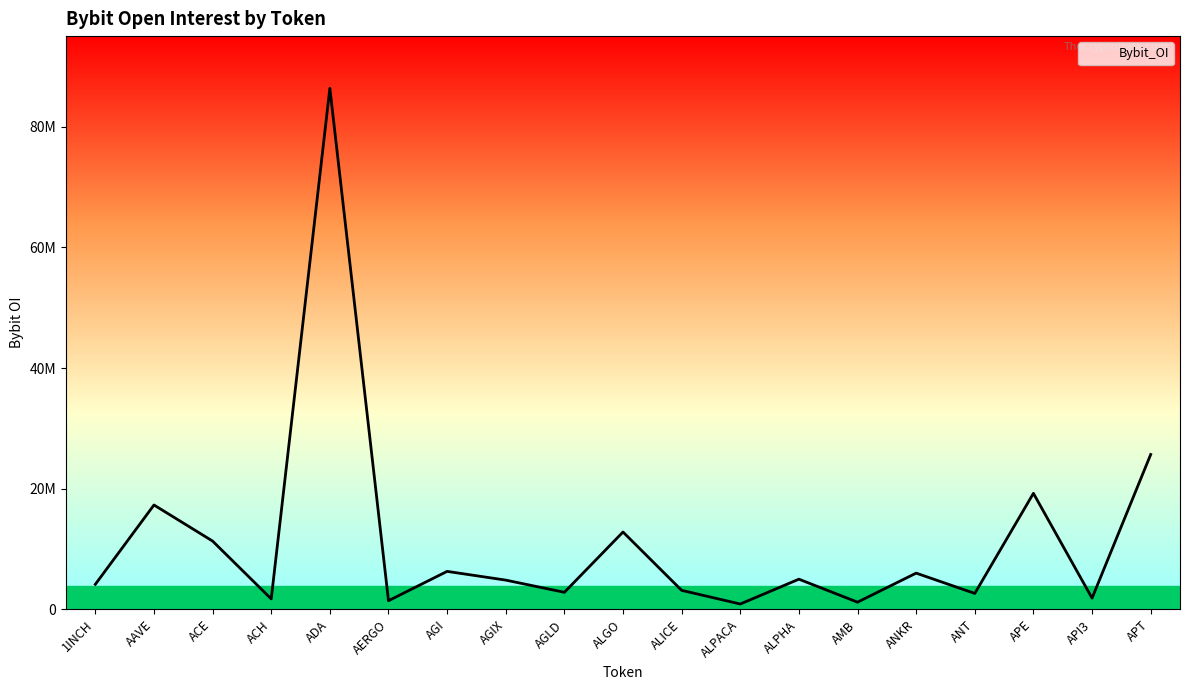

What is the difference between the maximum and second lowest values?

85192811